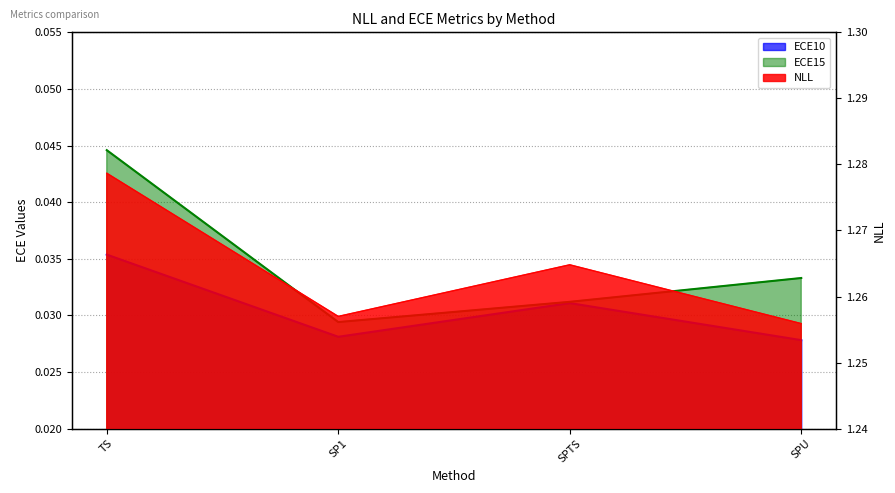

Reading right to left, extract all data points from this chart.

NLL: 1.3	1.3	1.3	1.3
ECE10: 0.0	0.0	0.0	0.0
ECE15: 0.0	0.0	0.0	0.0